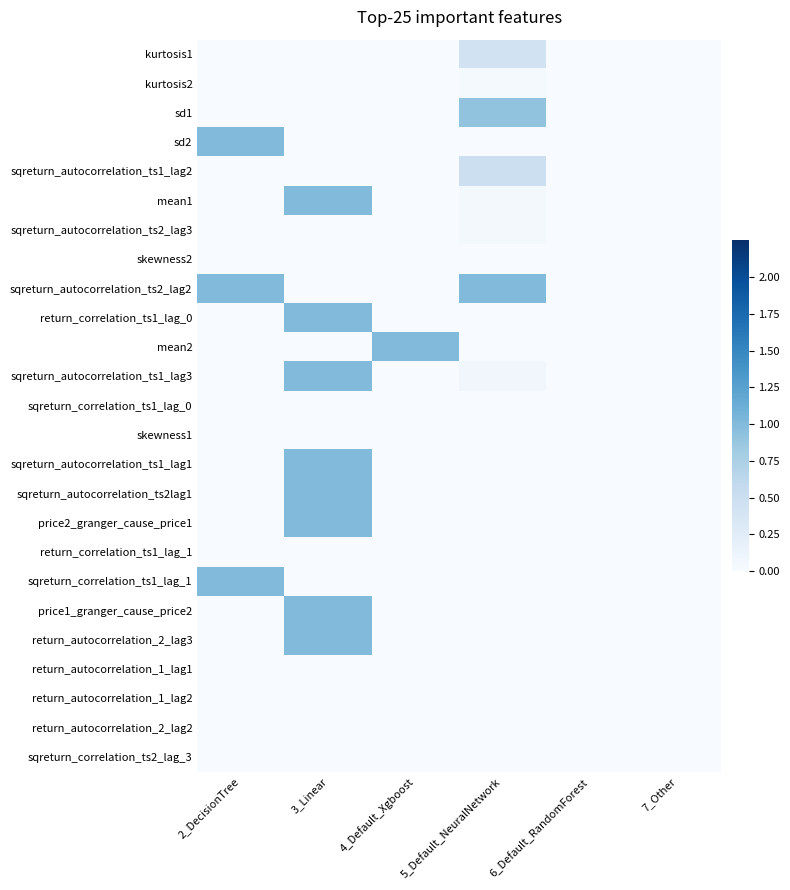

Which category has the lowest value across all series?

2_DecisionTree